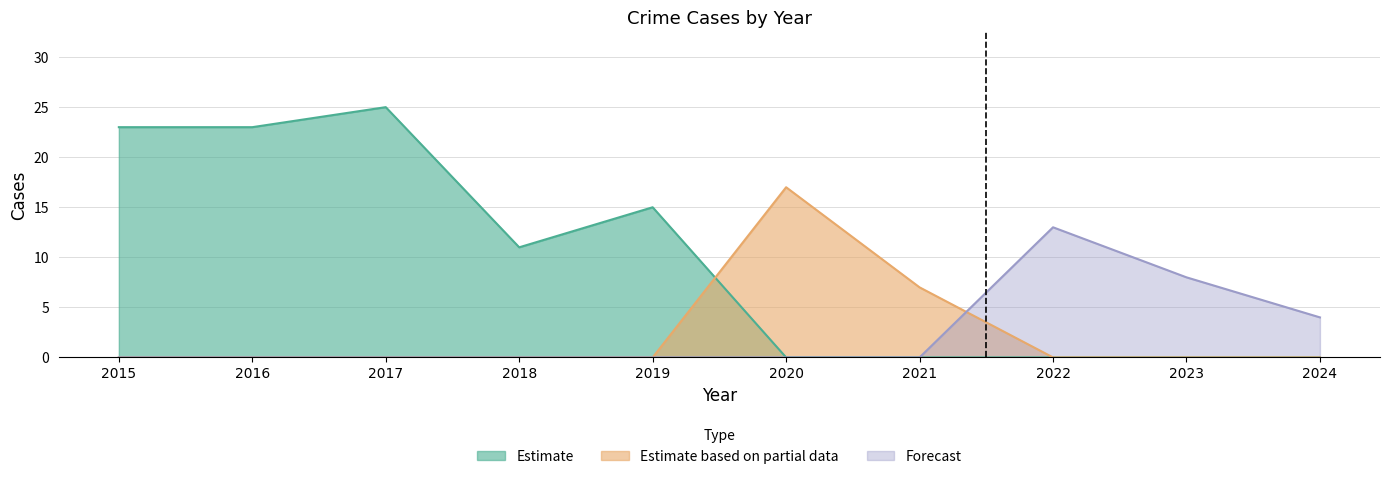

What is the value of the Total point at the 7th from the left?

7